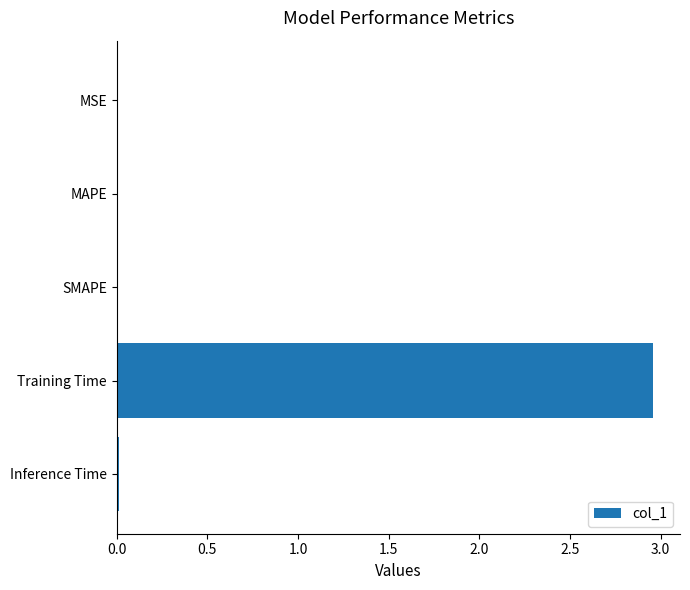

The chart shows a value of 0.0 at MAPE. True or false?

True